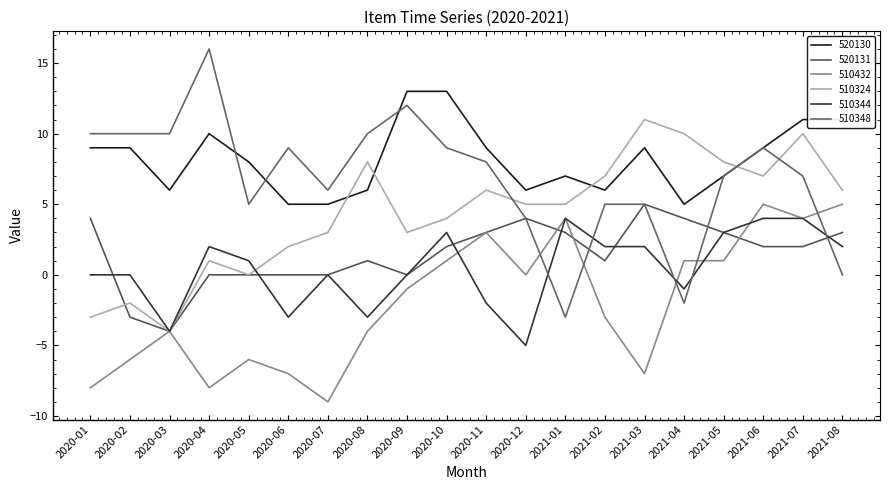

Does the chart display data point markers on the line(s)?

No